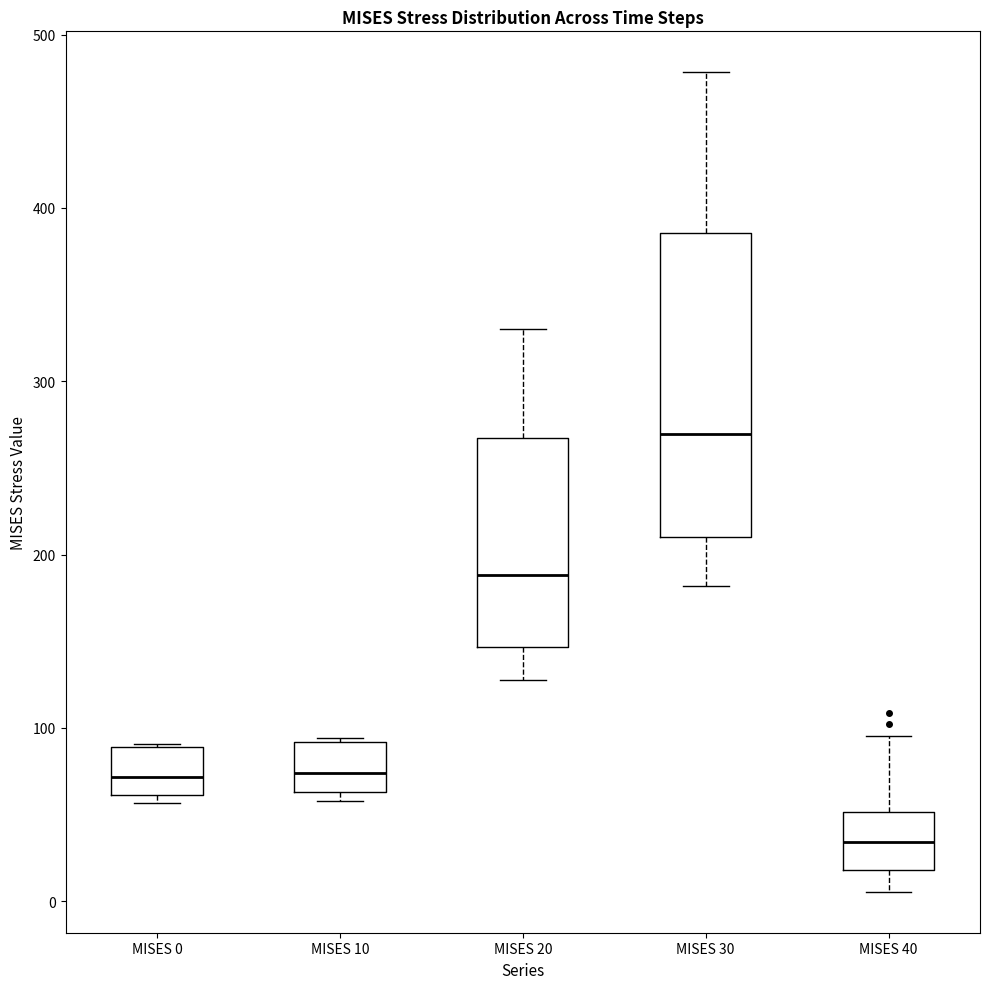

Reading left to right, transcribe this box plot: for each box, give where its median line is, the range the box spans, and where its two whiskers end, as read against the y-axis. The values are not printed on the chart, so give them approximately, as read against the axis.

MISES 0: median 70, box 60 to 90, whiskers 60 (just below the box's lower edge) to 90
MISES 10: median 70, box 60 to 90, whiskers 60 (just below the box's lower edge) to 90
MISES 20: median 190, box 150 to 270, whiskers 130 to 330
MISES 30: median 270, box 210 to 390, whiskers 180 to 480
MISES 40: median 30, box 20 to 50, whiskers 10 to 100